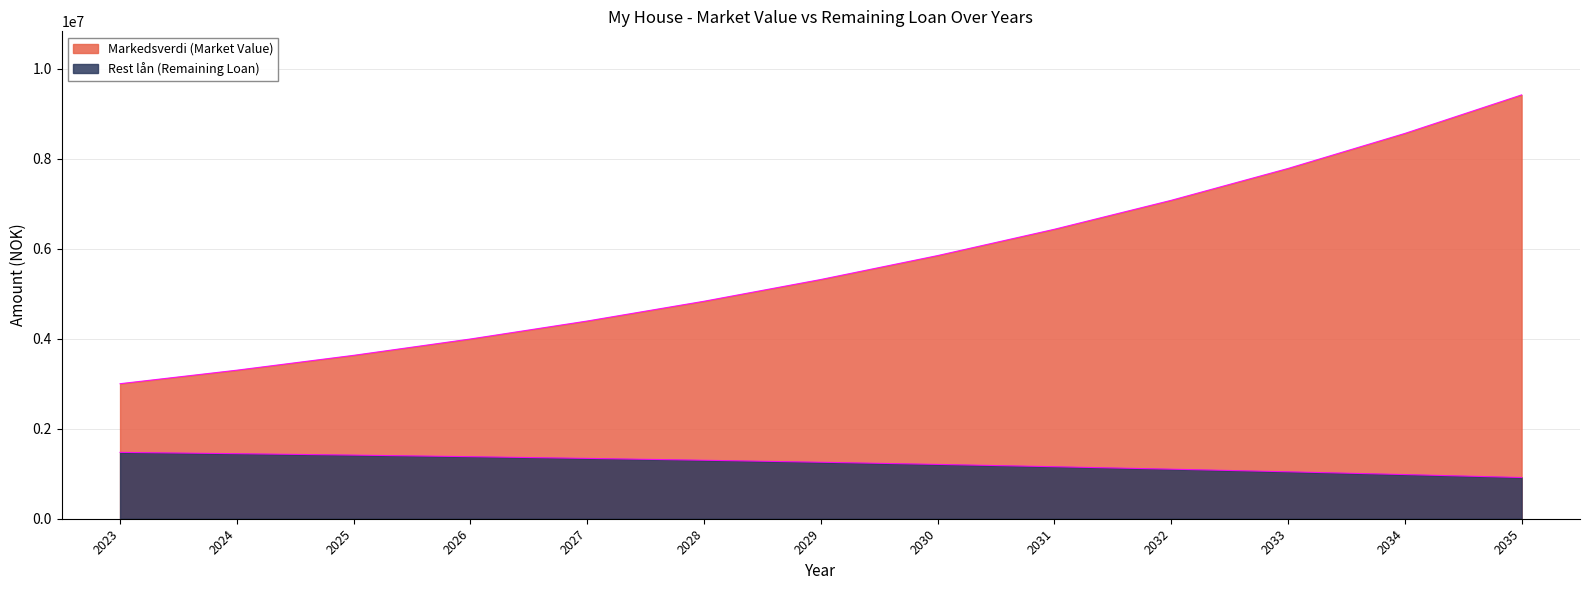

Which series has the largest total across all categories?

Markedsverdi (Market Value)